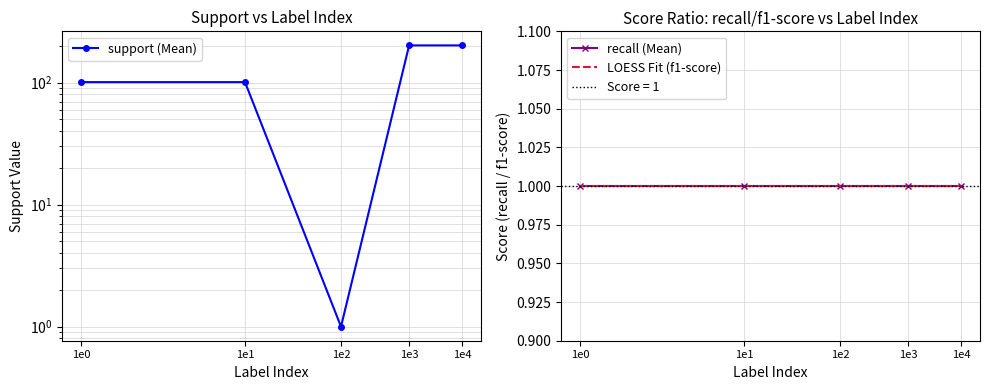

Is it true that LOESS Fit (f1-score) equals 1 at 1e1?

True